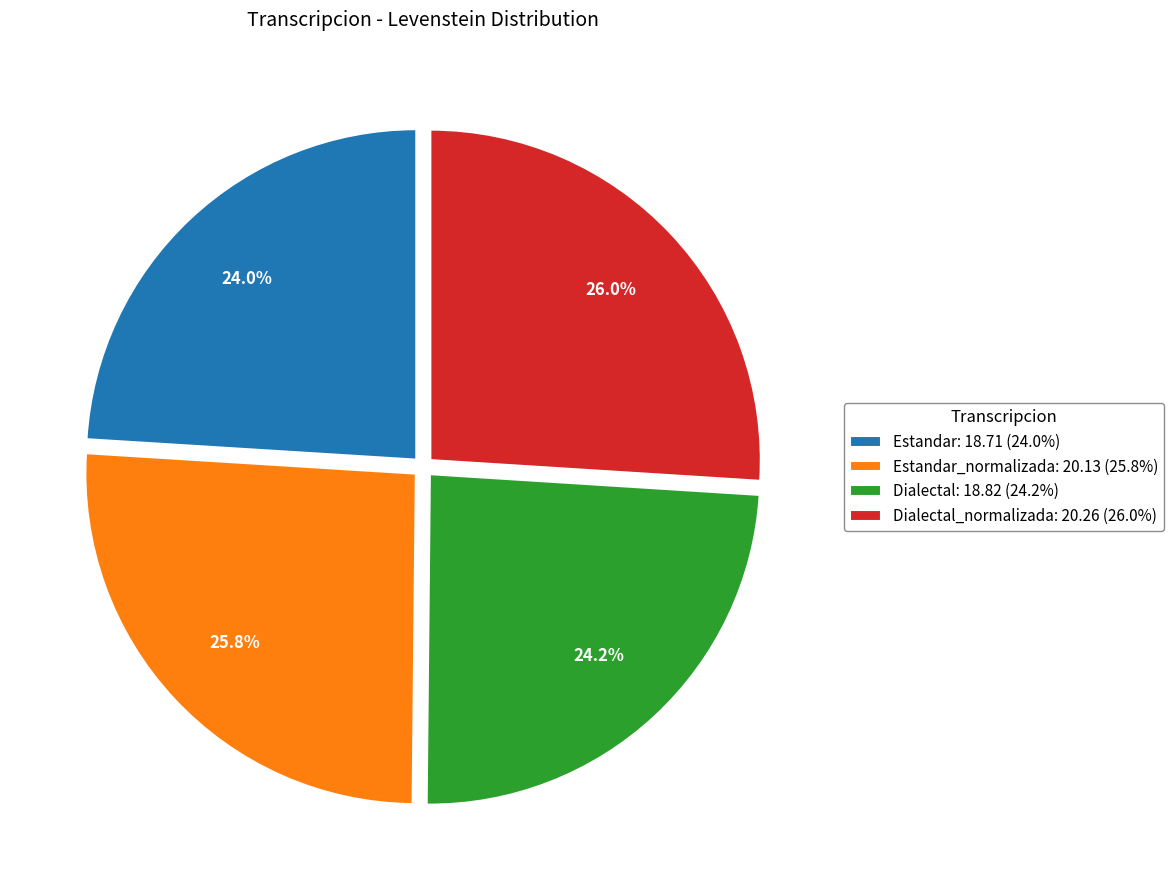

Approximately how many times larger is the value at Dialectal_normalizada: 20.26 (26.0%) compared to Estandar: 18.71 (24.0%)?

1.1